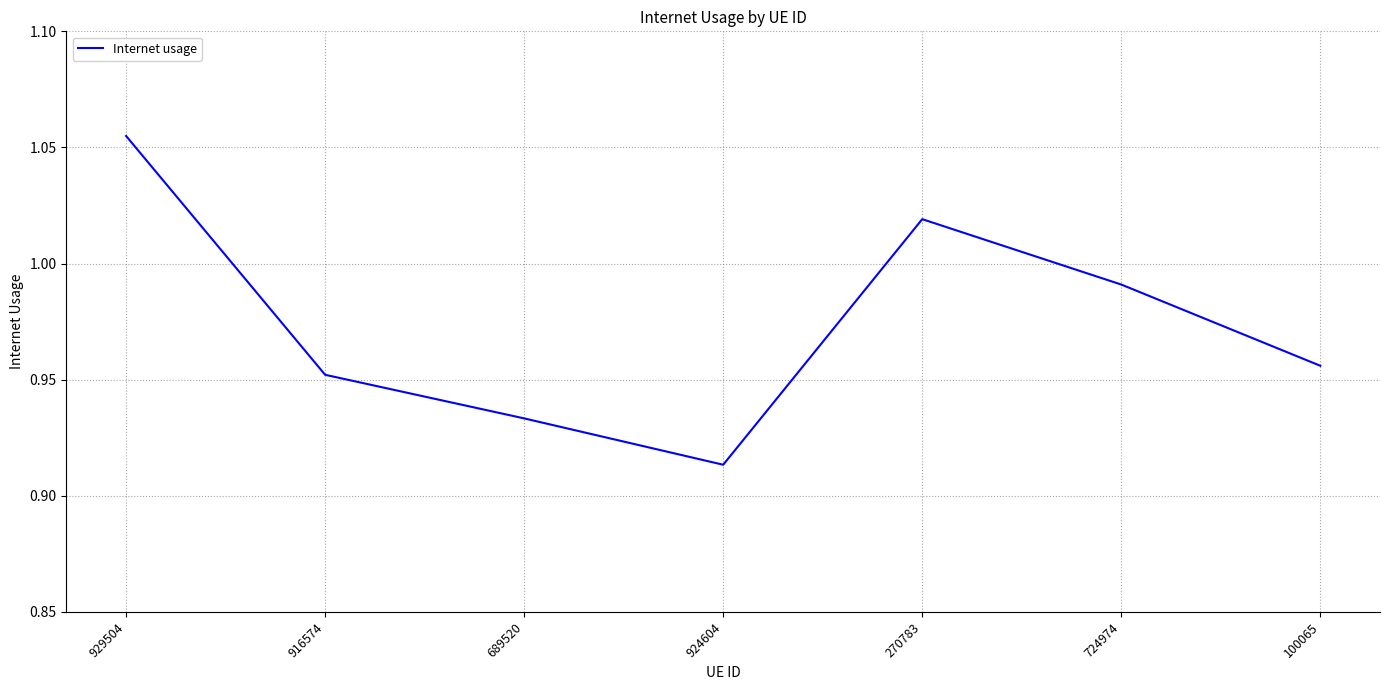

Which category has the highest value across all series?

929504